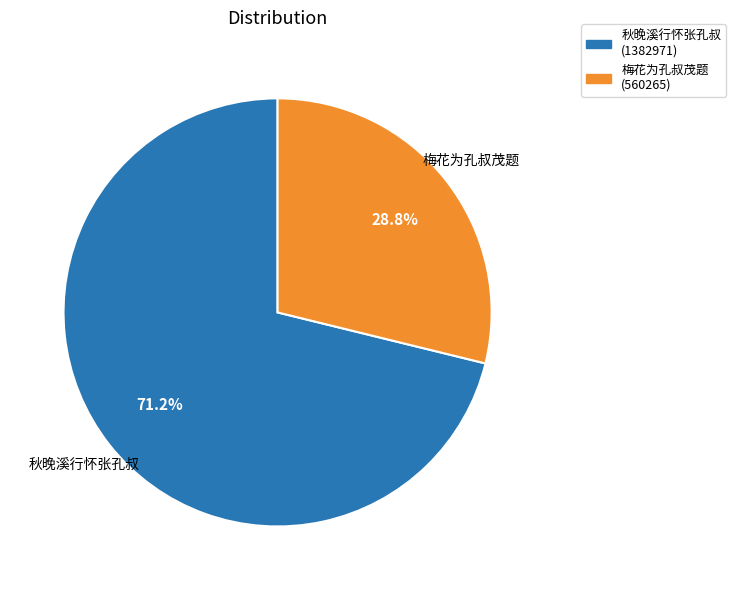

To the nearest percent, what is the average slice percentage?

50%